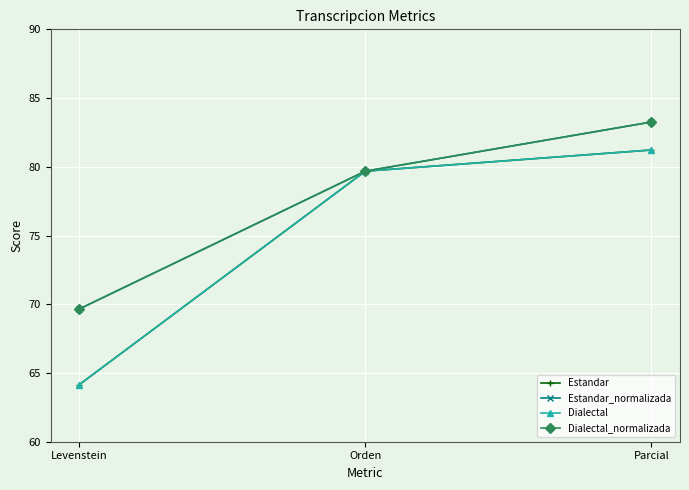

Which series has the largest total across all categories?

Estandar_normalizada